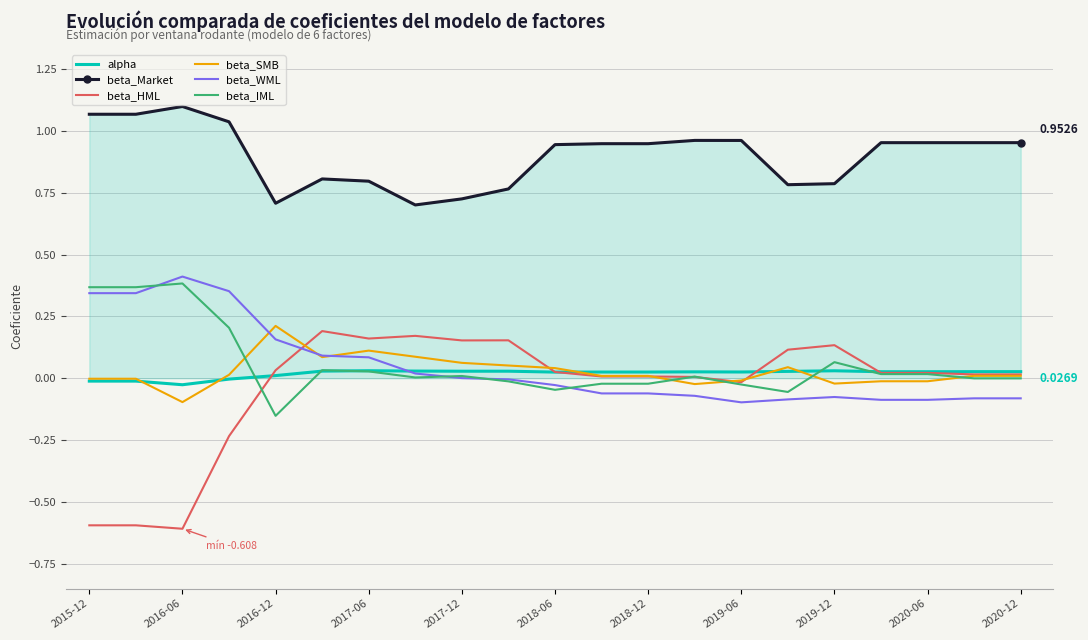

True or false: beta_WML and beta_Market intersect in this chart.

False